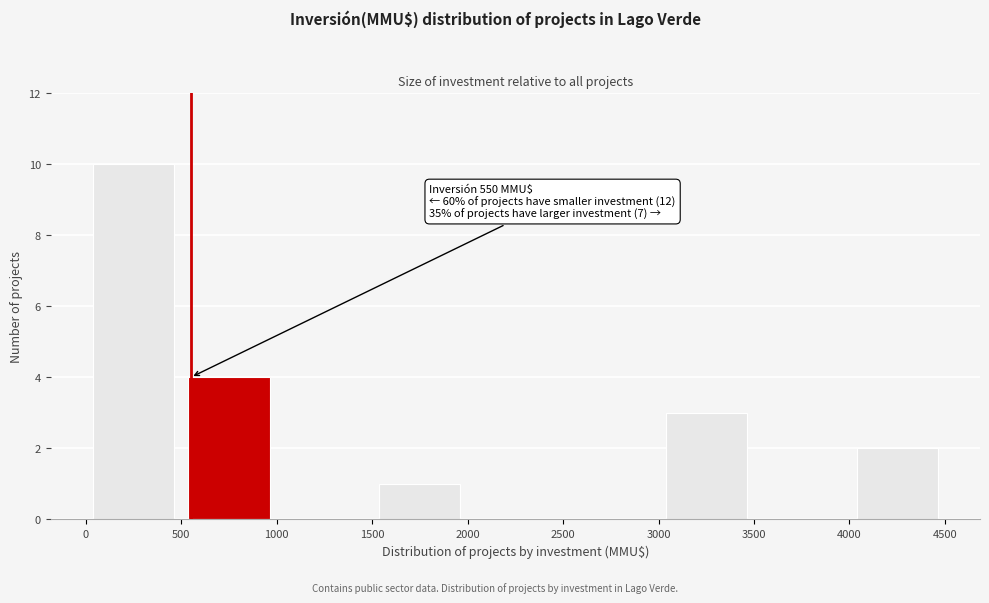

Which range on the x-axis has the tallest bar?

0 to 500